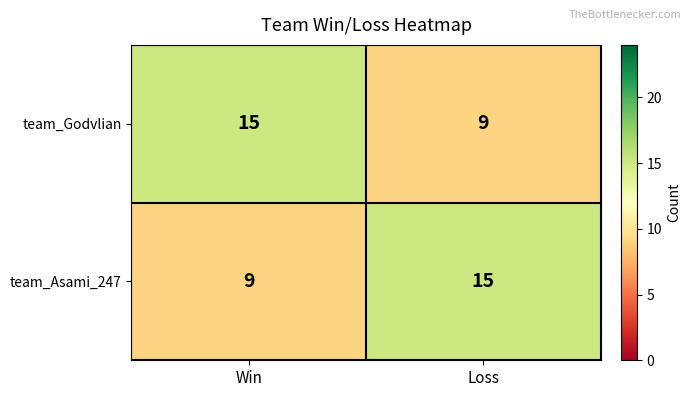

The team_Asami_247 series shows 21 at Loss. True or false?

False